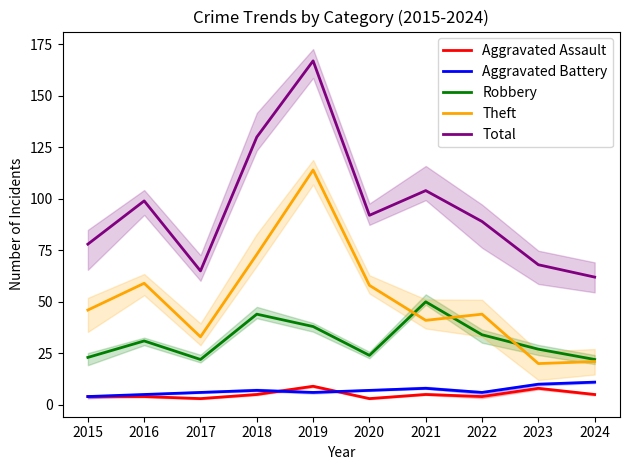

How many interior local peaks does the Robbery series have?

3